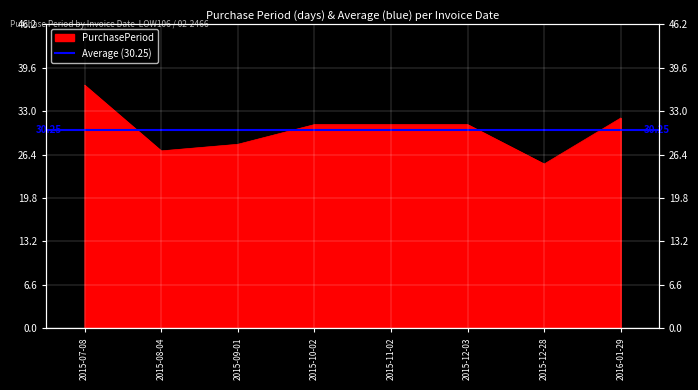

What is the change in value from 2015-07-08 to 2016-01-29?

-5